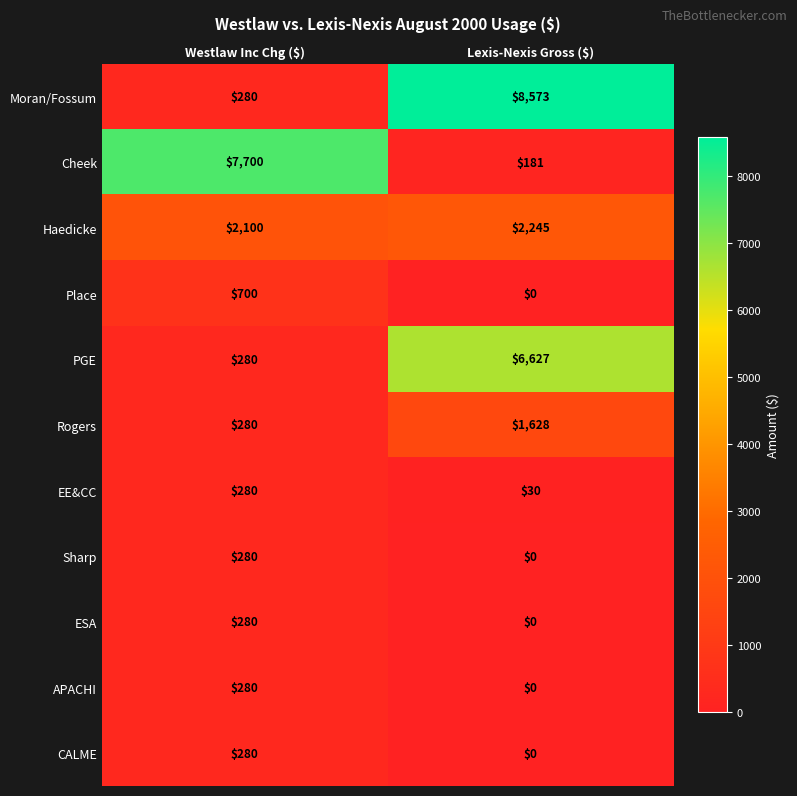

The value of PGE at Lexis-Nexis Gross ($) is 2441. True or false?

False